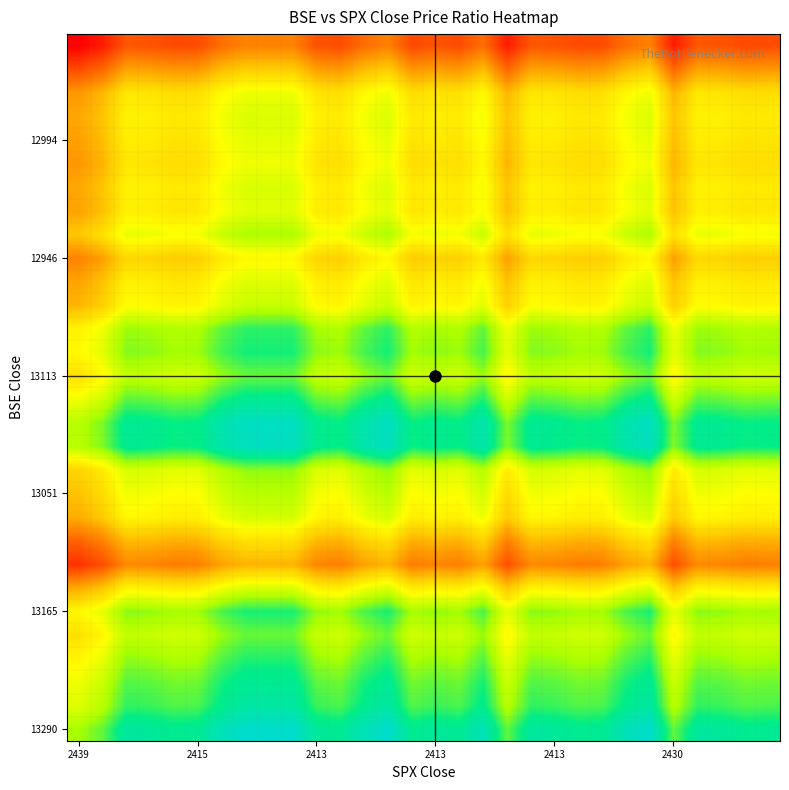

At how many categories does at least one series exceed 0?

30